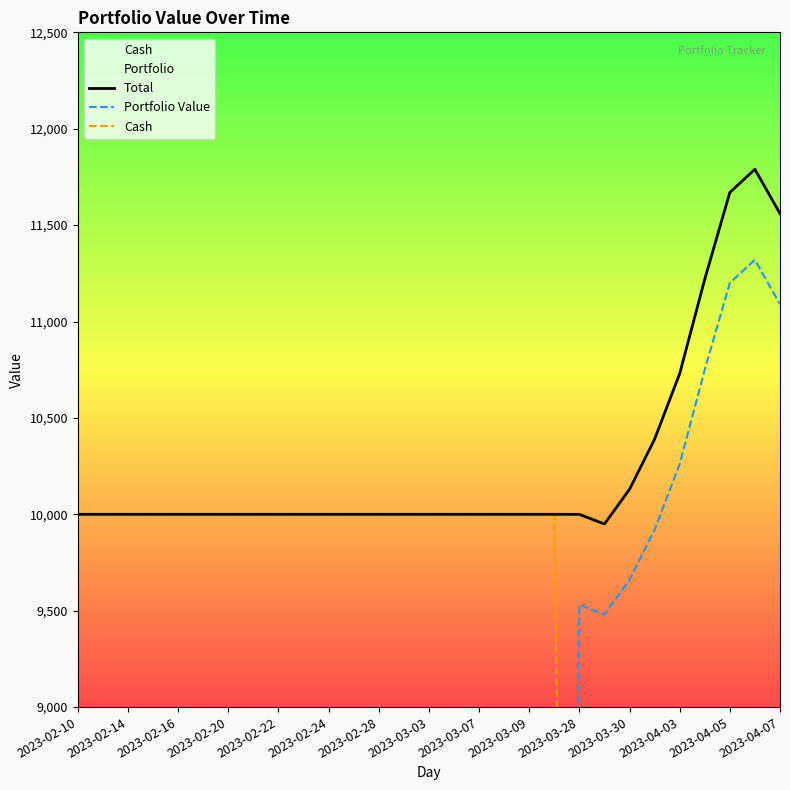

The Total series shows 9999.6 at 2023-03-28. True or false?

True